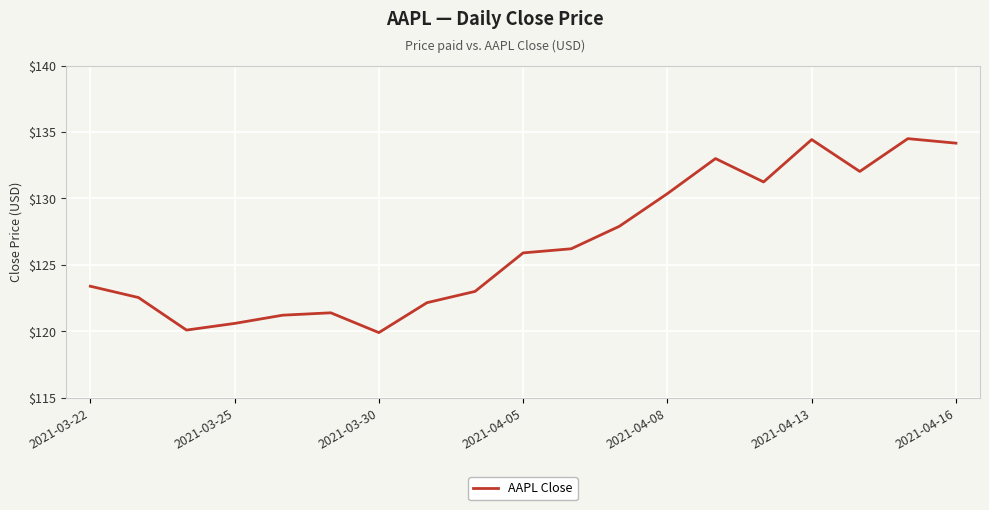

Does the chart have visible grid lines?

Yes